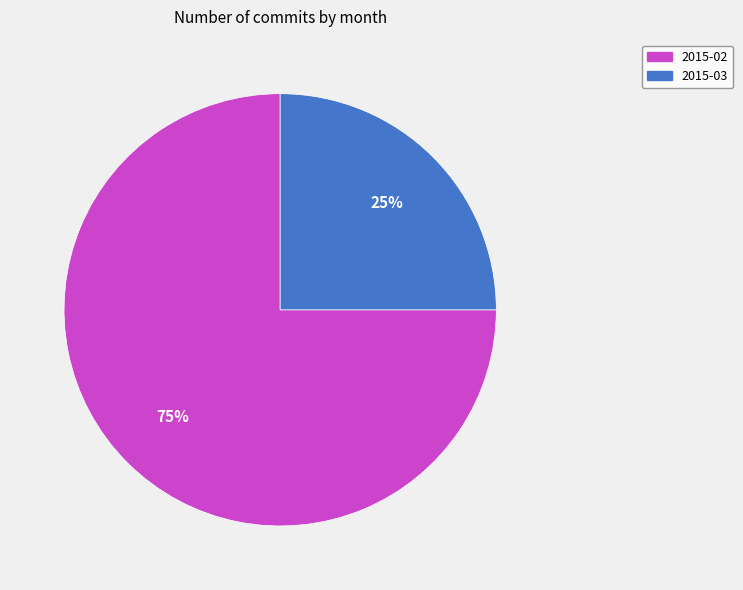

Rank the categories by value from lowest to highest.

2015-03, 2015-02